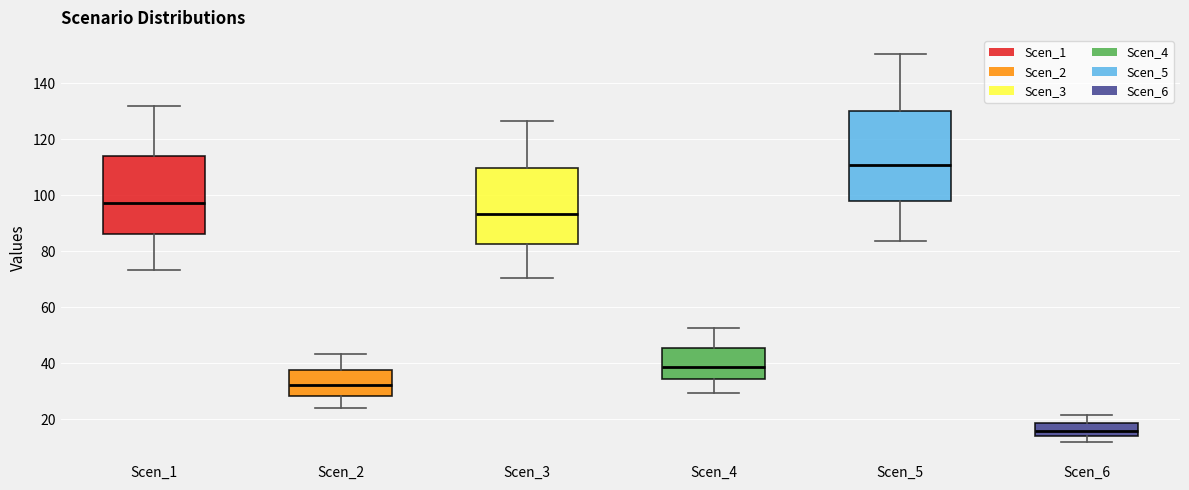

Which box's median line is the lowest?

Scen_6